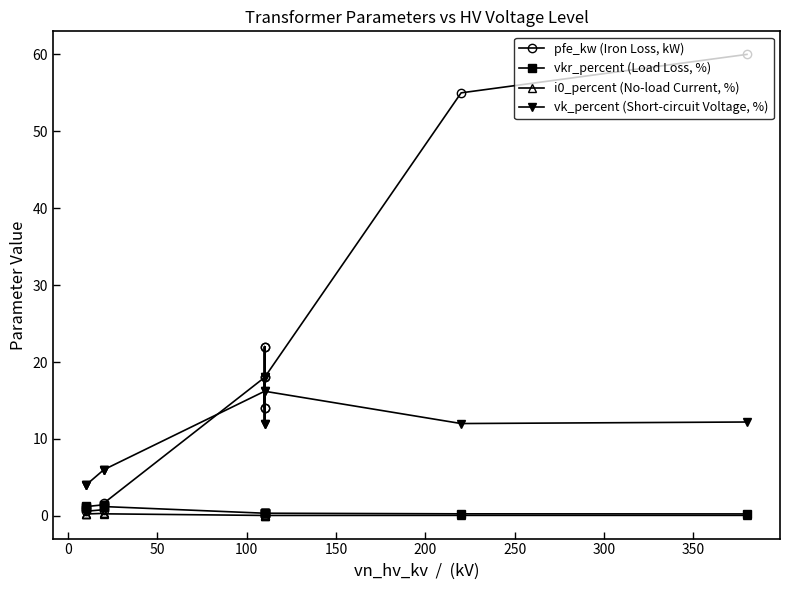

What is the maximum value for pfe_kw (Iron Loss, kW)?

60.0